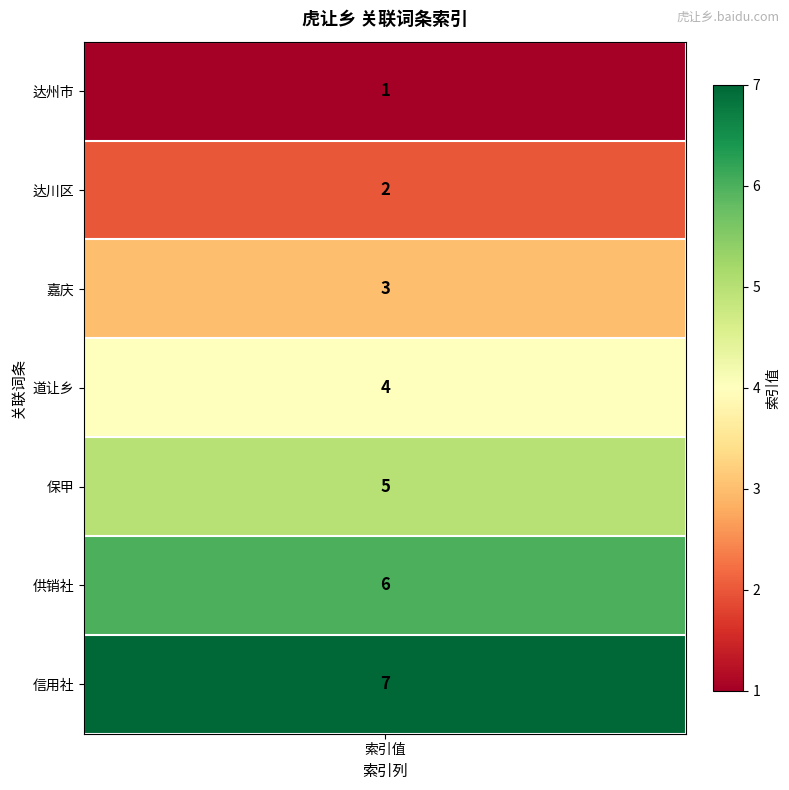

Which category has the lowest value across all series?

达州市